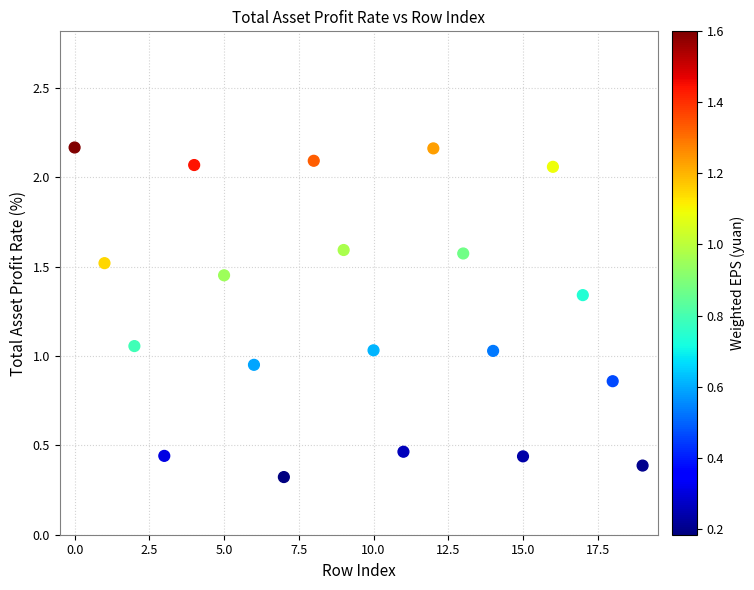

What is the range of Y values (max minus min)?

1.8